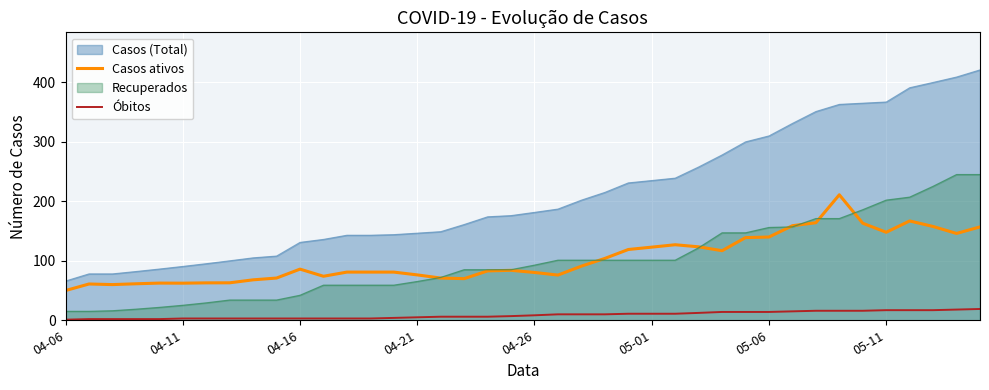

Which series has the widest spread of values?

Casos (Total)